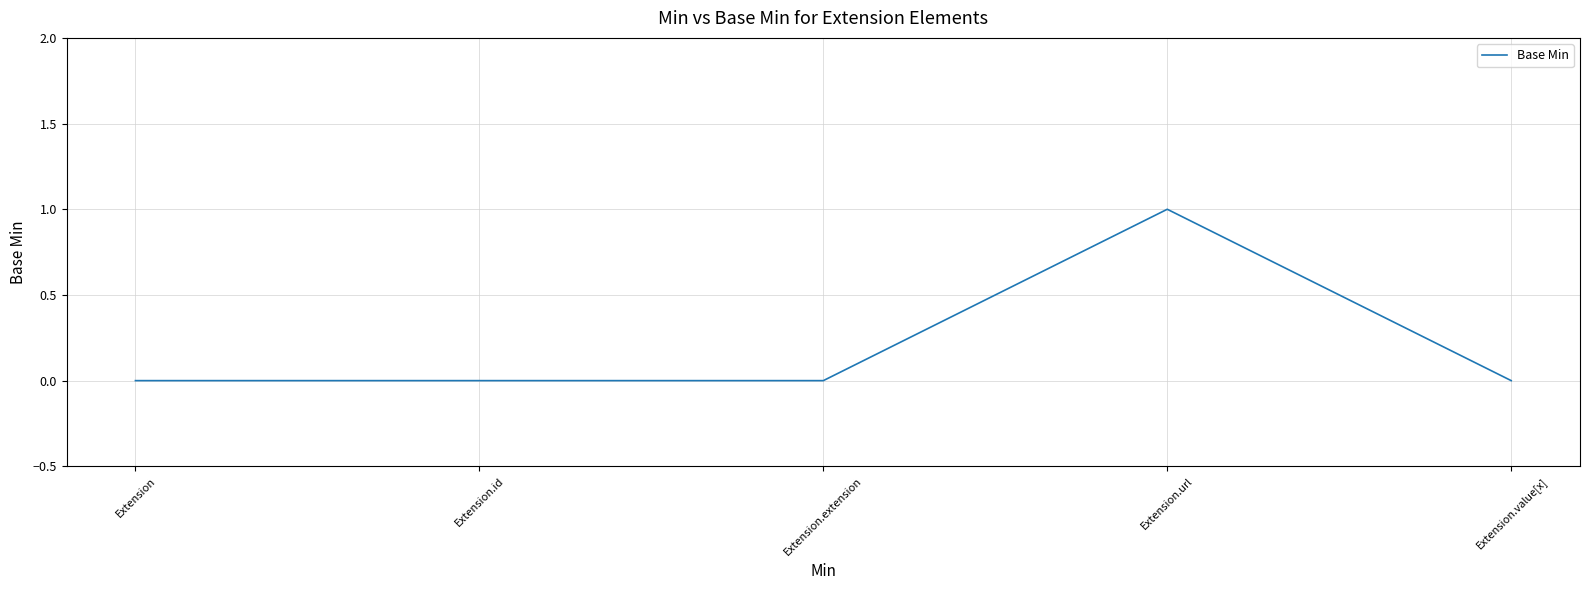

What position from the right is Extension.extension?

3